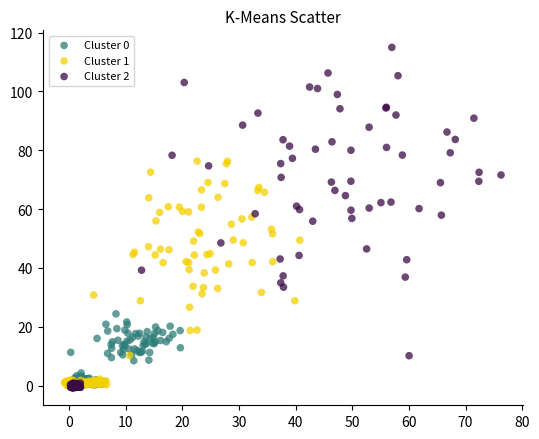

Which series has the widest spread of Y values?

Cluster 2